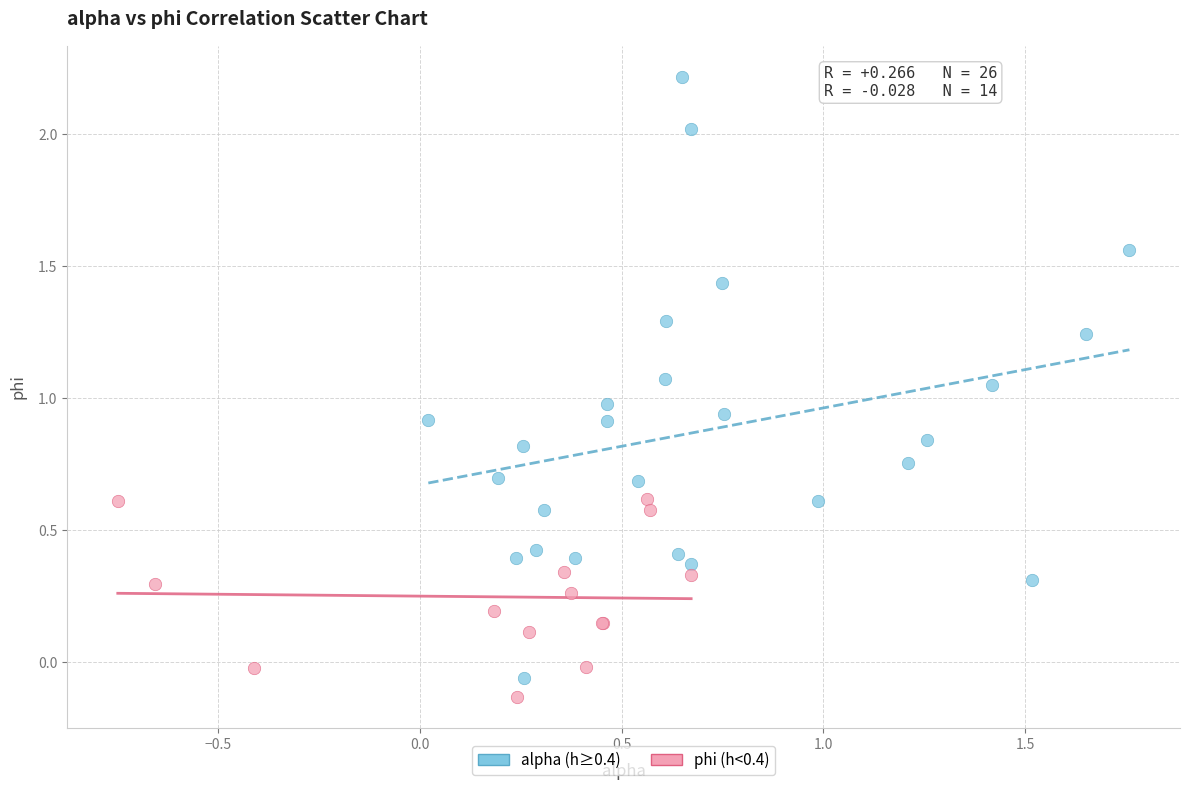

Which series has the widest spread of Y values?

alpha (h≥0.4)